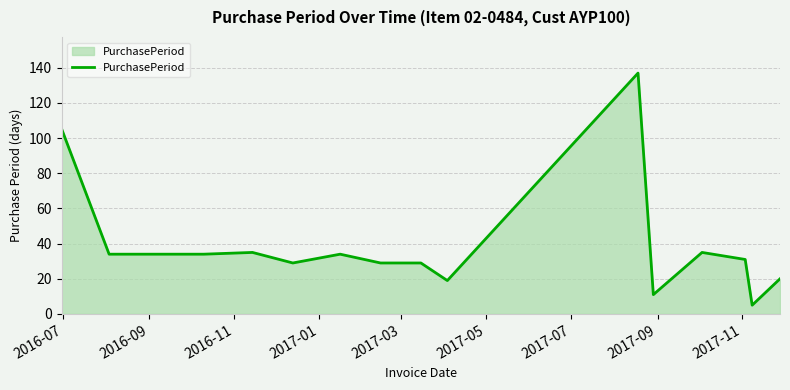

What is the smallest value displayed?

5